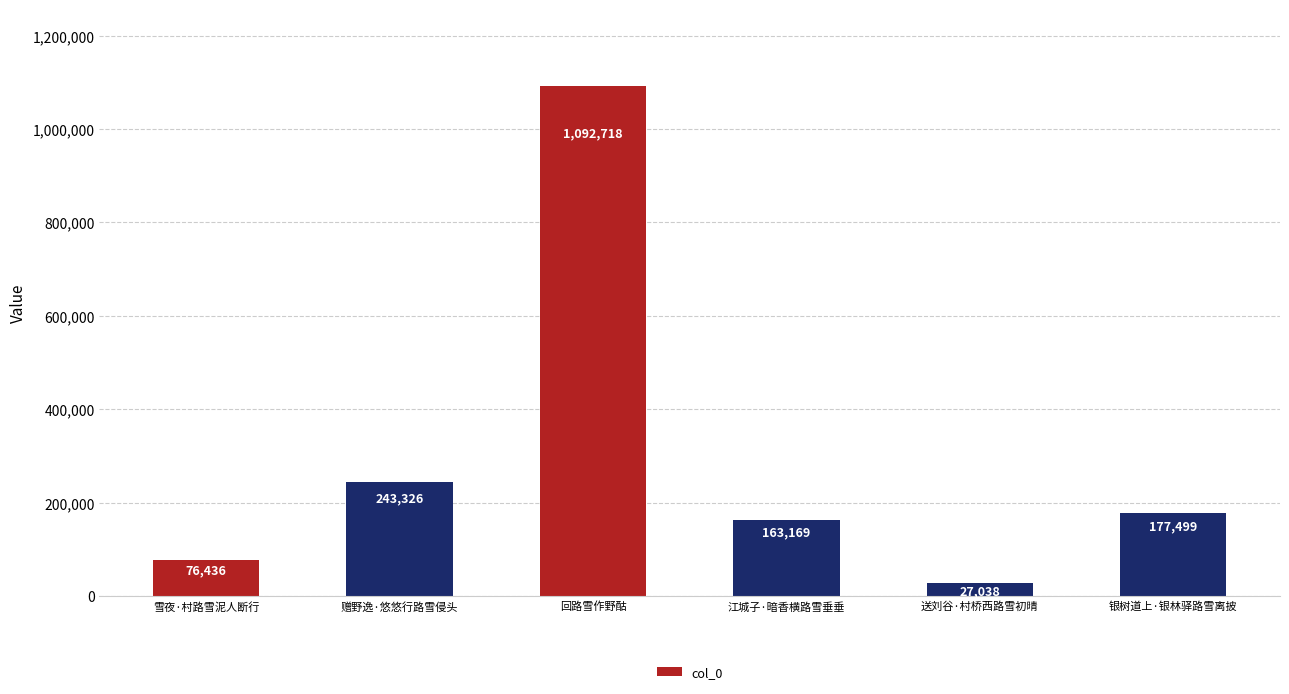

The chart shows a value of 27038 at 送刘谷·村桥西路雪初晴. True or false?

True